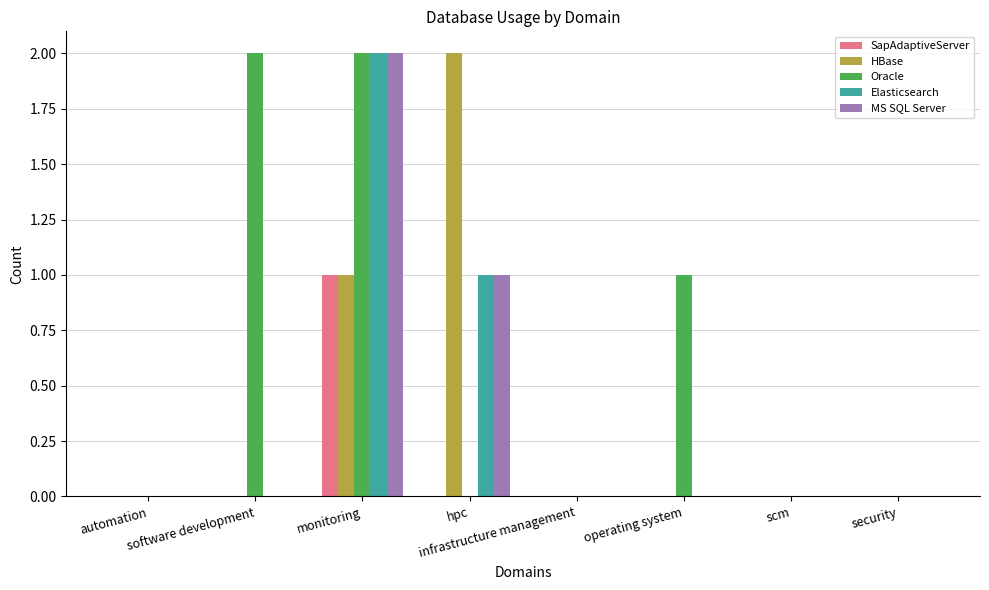

Count the number of categories in the chart.

8